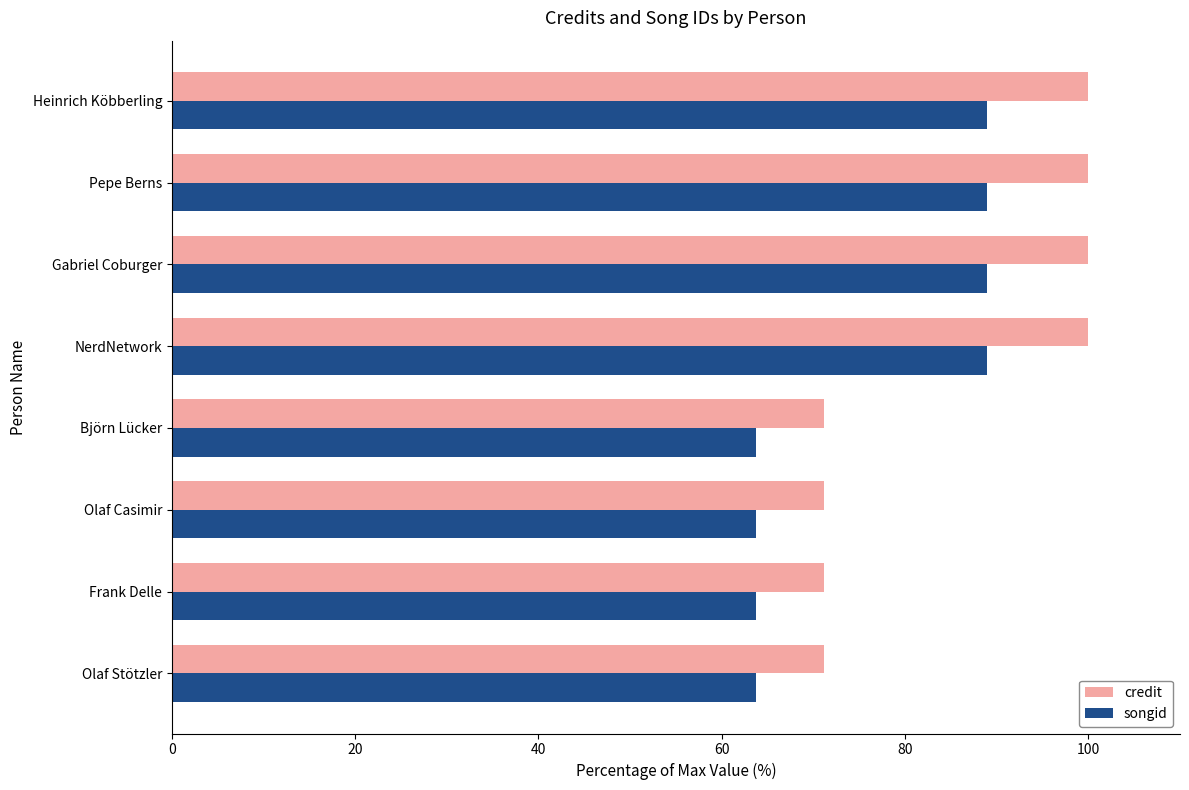

Which series has the largest total across all categories?

credit